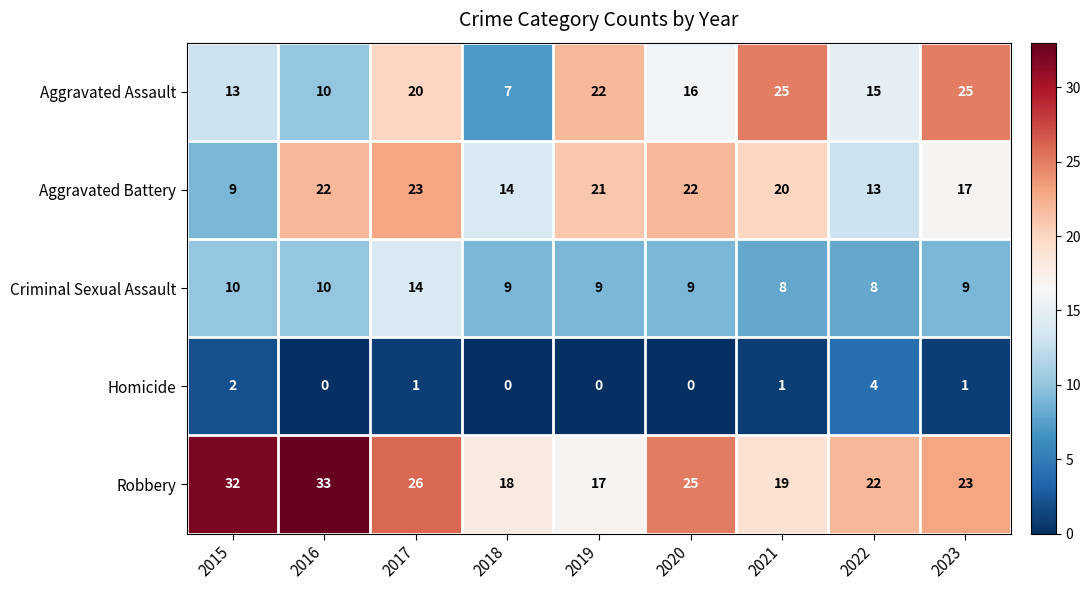

At which label does Homicide reach its peak?

2022